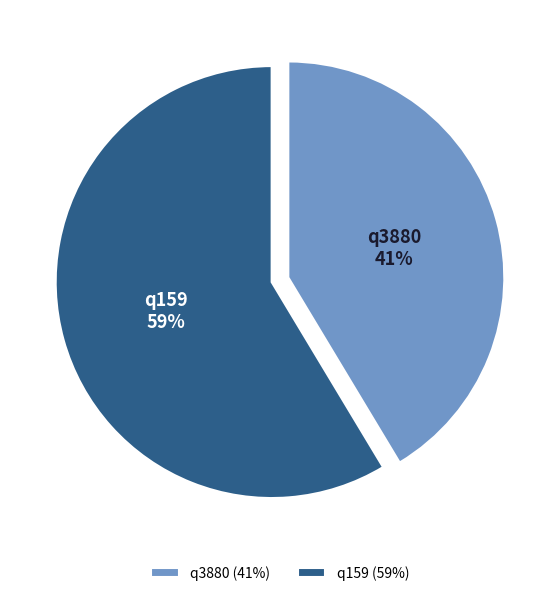

Do q159 and q3880 together represent more than half of the pie?

Yes